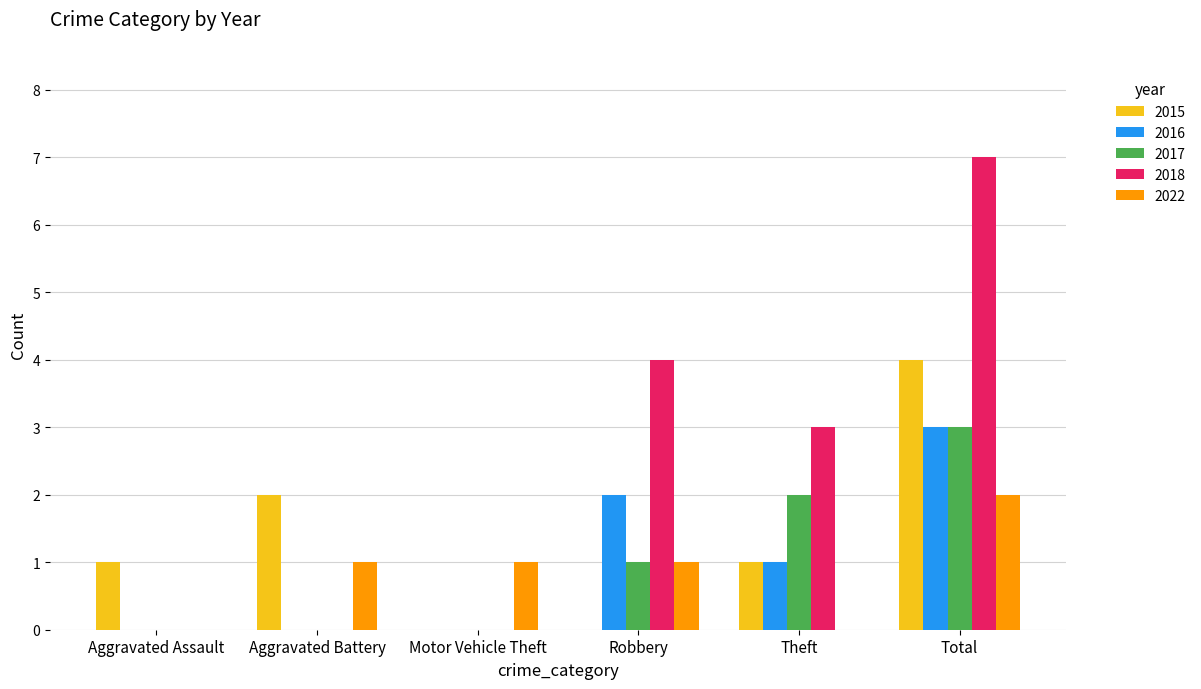

Reading left to right, extract all data points from this chart.

2015: Aggravated Assault=1	Aggravated Battery=2	Motor Vehicle Theft=0	Robbery=0	Theft=1	Total=4
2016: Aggravated Assault=0	Aggravated Battery=0	Motor Vehicle Theft=0	Robbery=2	Theft=1	Total=3
2017: Aggravated Assault=0	Aggravated Battery=0	Motor Vehicle Theft=0	Robbery=1	Theft=2	Total=3
2018: Aggravated Assault=0	Aggravated Battery=0	Motor Vehicle Theft=0	Robbery=4	Theft=3	Total=7
2022: Aggravated Assault=0	Aggravated Battery=1	Motor Vehicle Theft=1	Robbery=1	Theft=0	Total=2